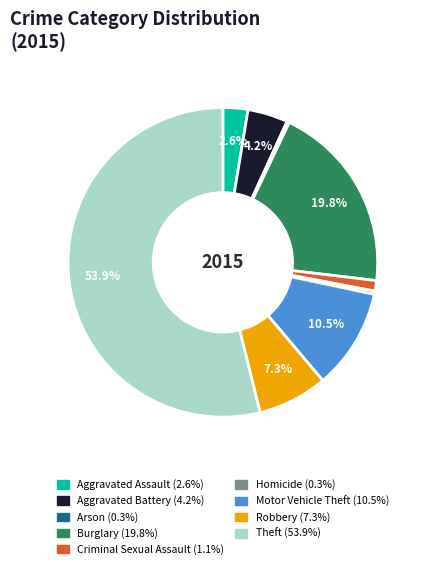

Between Homicide and Criminal Sexual Assault, which is larger?

Criminal Sexual Assault